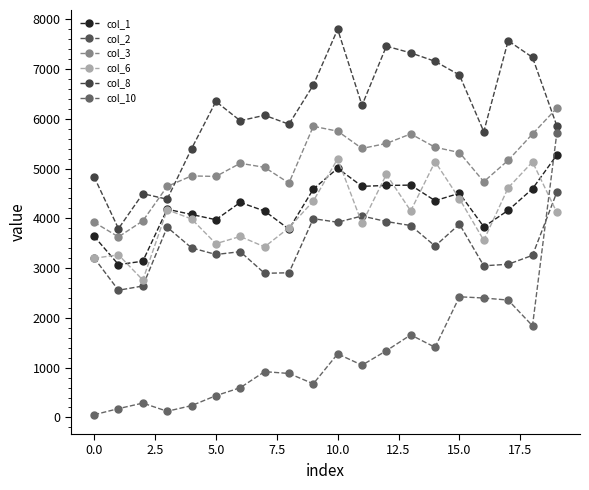

How many interior local valleys does the col_3 series have?

5